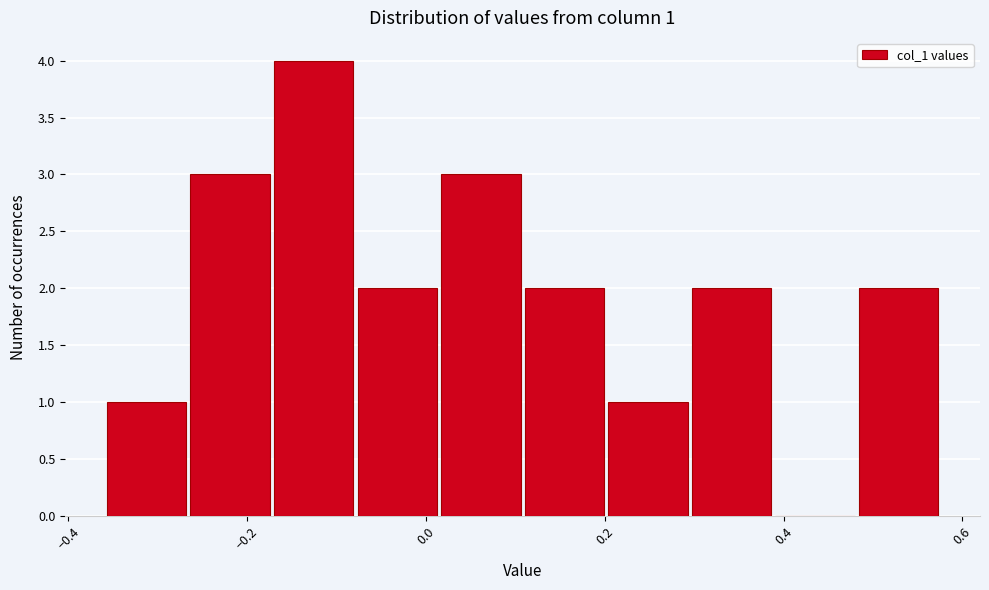

Over which range of the x-axis is the bar tallest?

-0.18 to -0.08